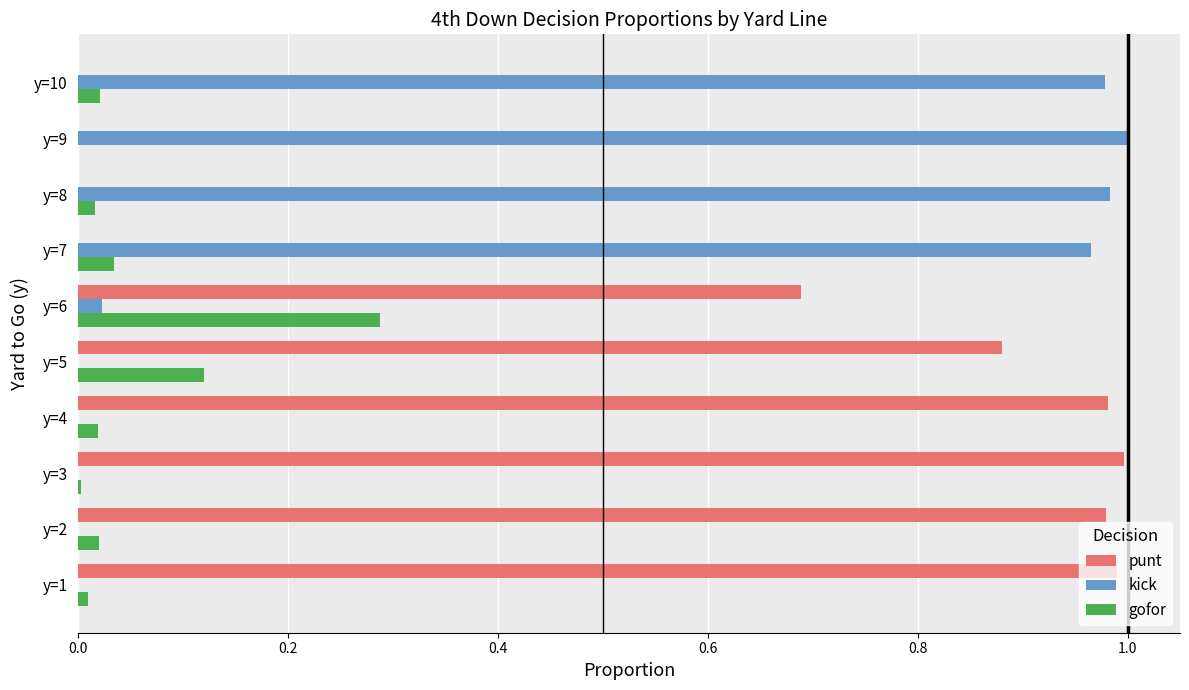

At which label does gofor reach its peak?

y=6